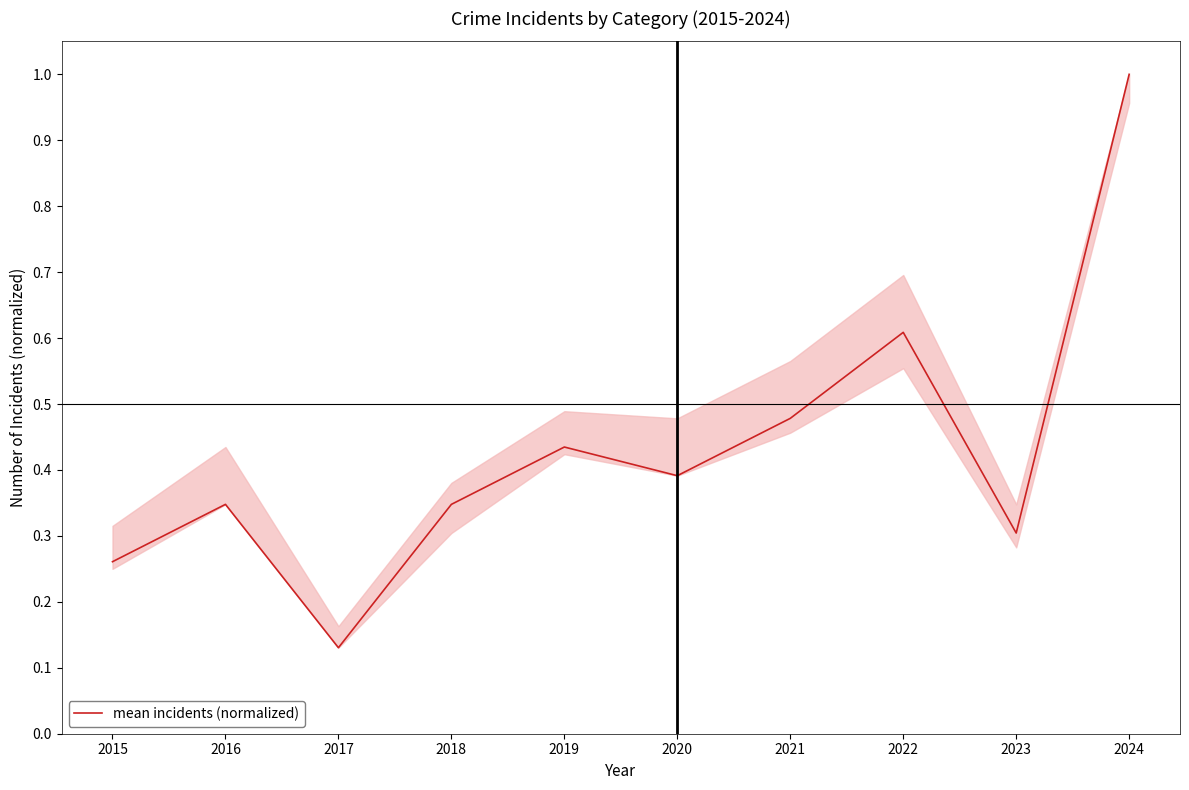

What is the difference between the values at 2016 and 2024?

0.7